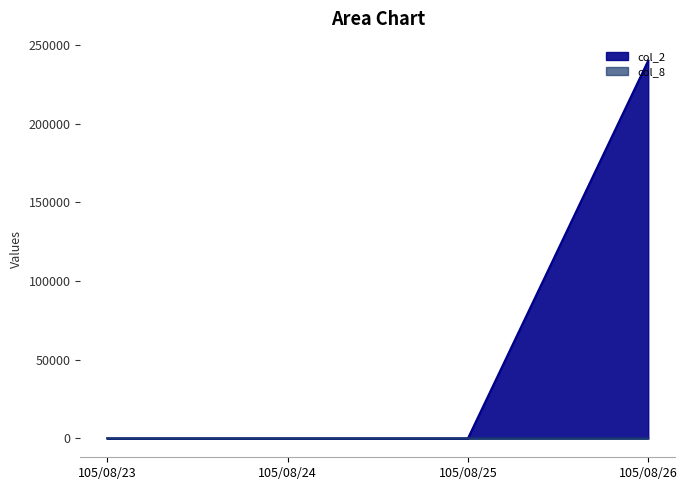

The value of col_1 at 105/08/26 is 240000. True or false?

True